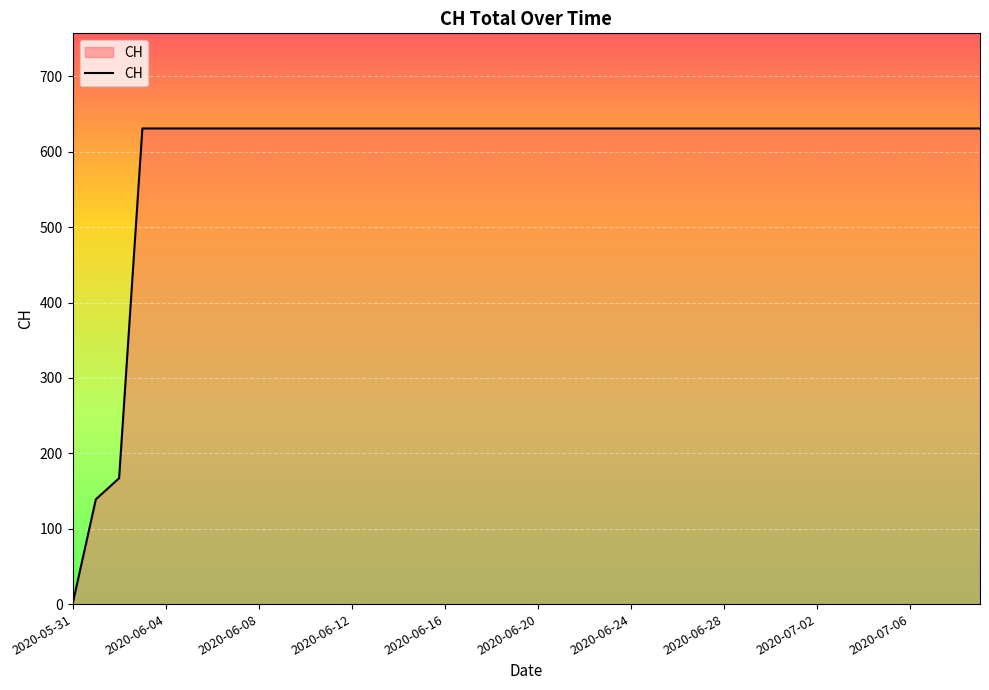

Does the chart have visible grid lines?

Yes